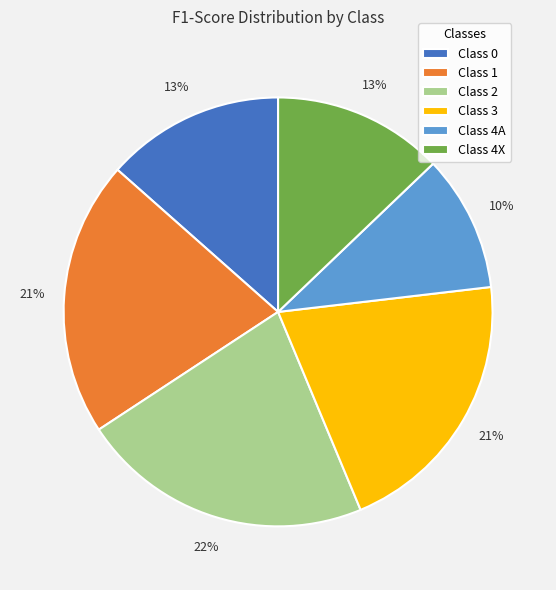

Between Class 4A and Class 3, which is larger?

Class 3